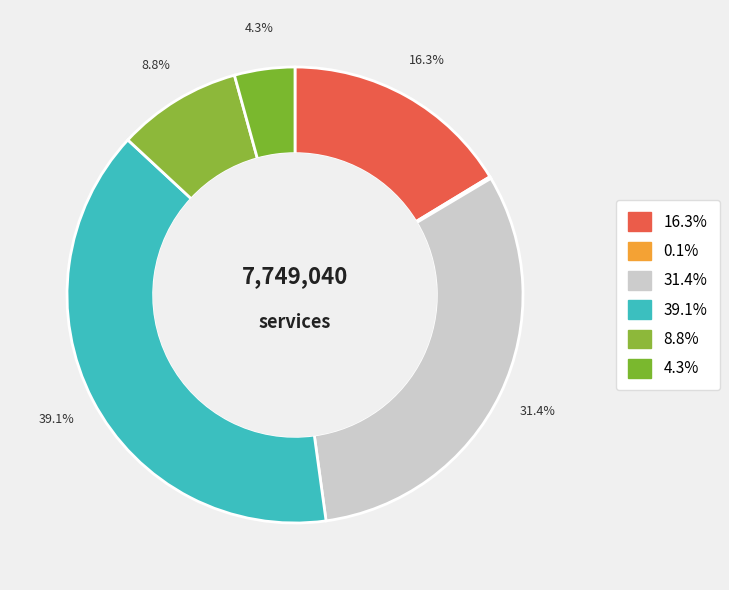

What is the ratio of the value at سود حاصل از سپرده هاي سرمايه گذاري to the value at درآمد حاصل از خدمات بازارگرداني اوراق?

0.2